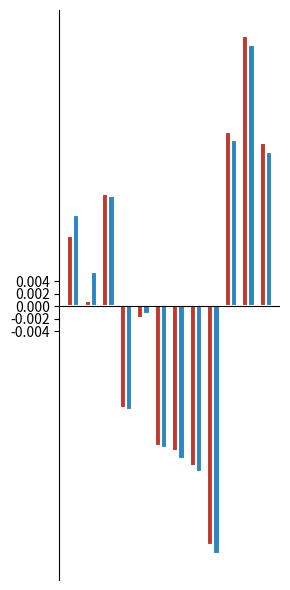

How many bars are there in each group?

2